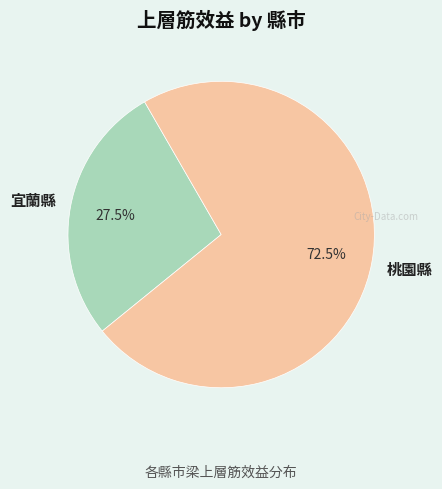

Is there a majority slice in this chart?

Yes